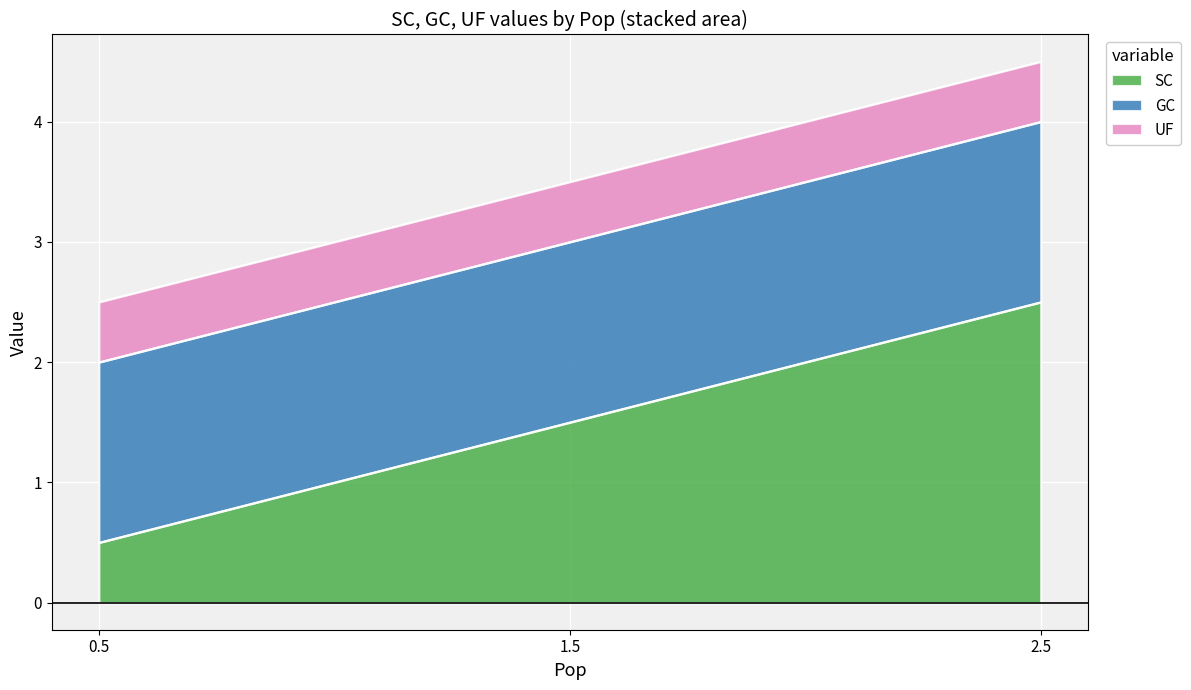

Between 1.5 and 2.5, which is larger?

2.5